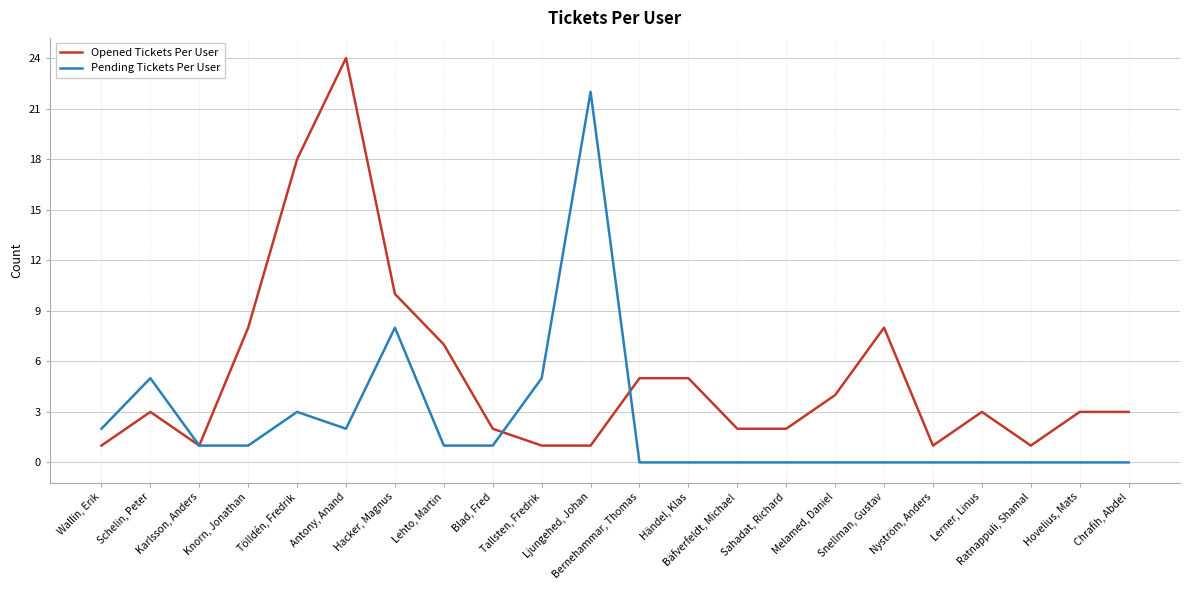

What position from the right is Lerner, Linus?

4